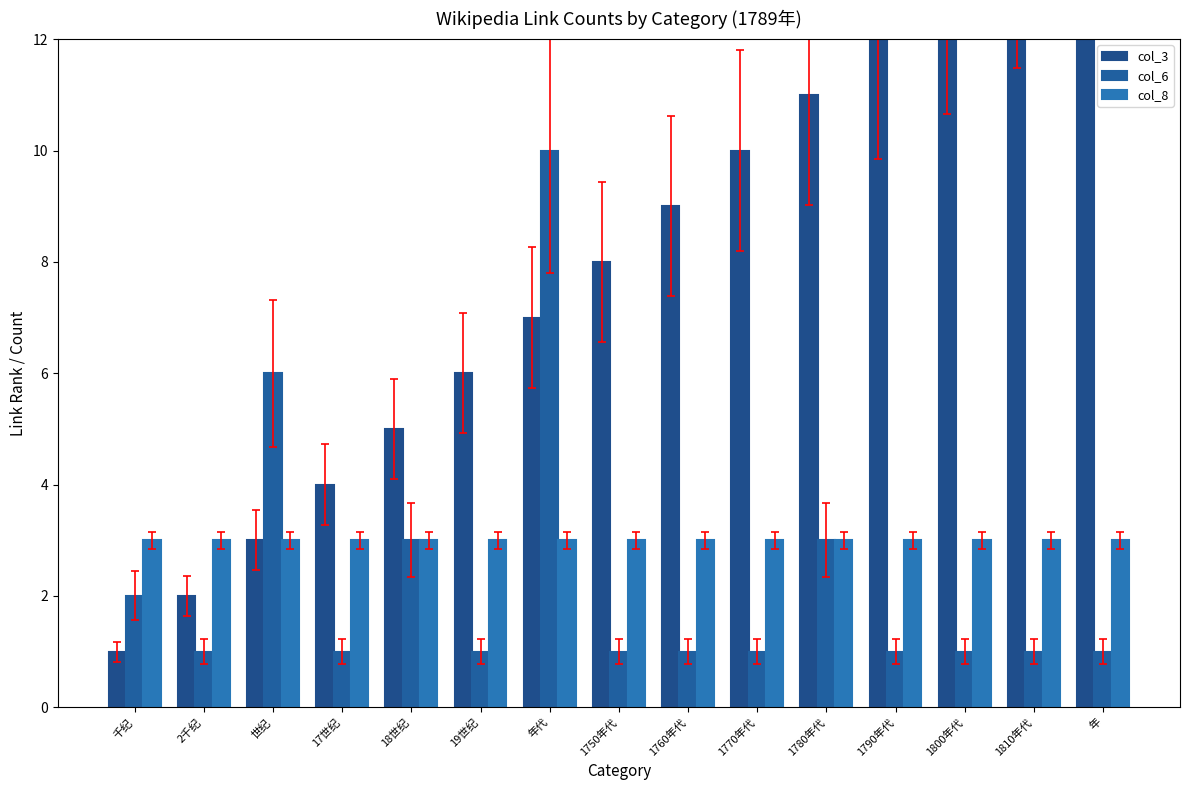

The col_3 series shows 3 at 1750年代. True or false?

False